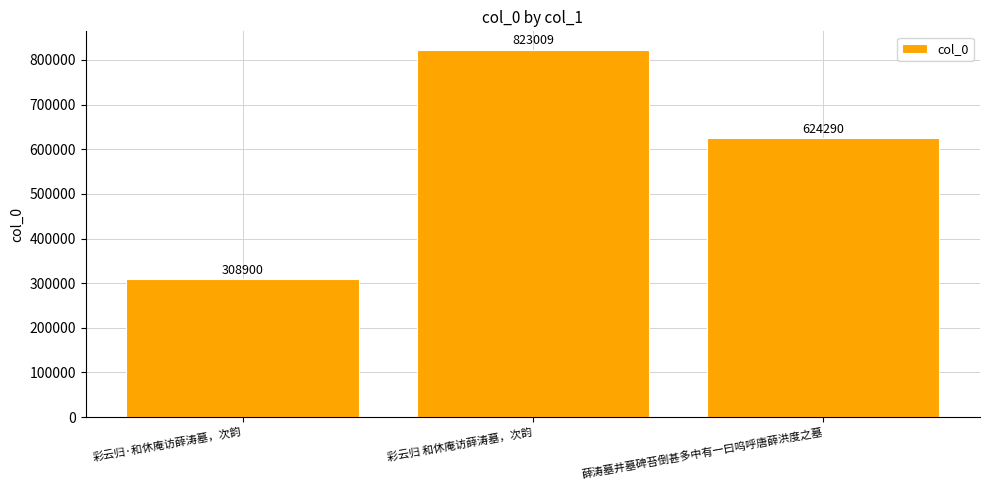

At which label does the data first exceed 624290?

彩云归 和休庵访薛涛墓，次韵